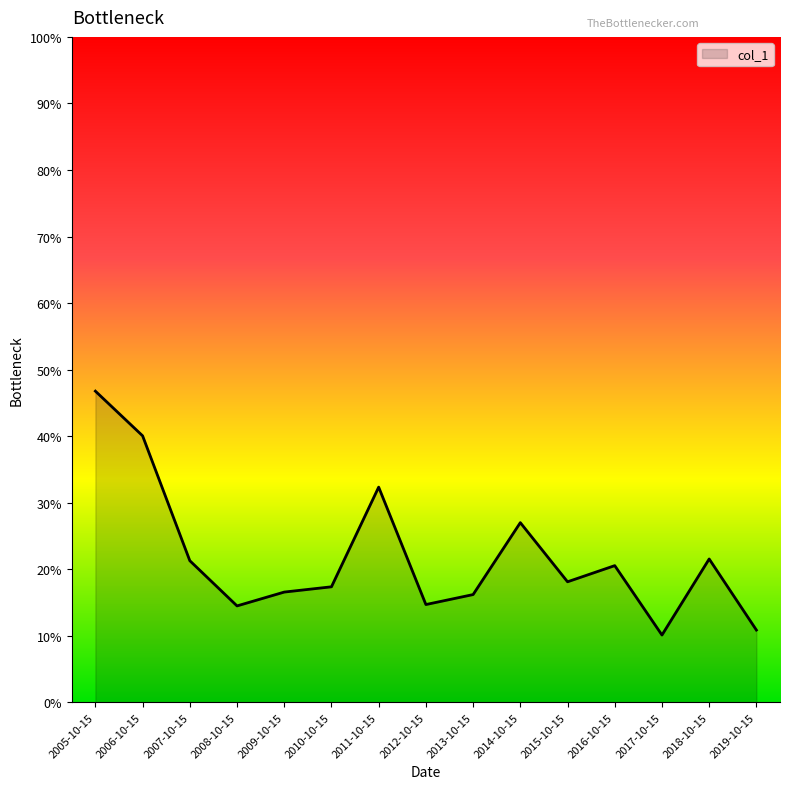

Does the chart display data point markers on the line(s)?

No